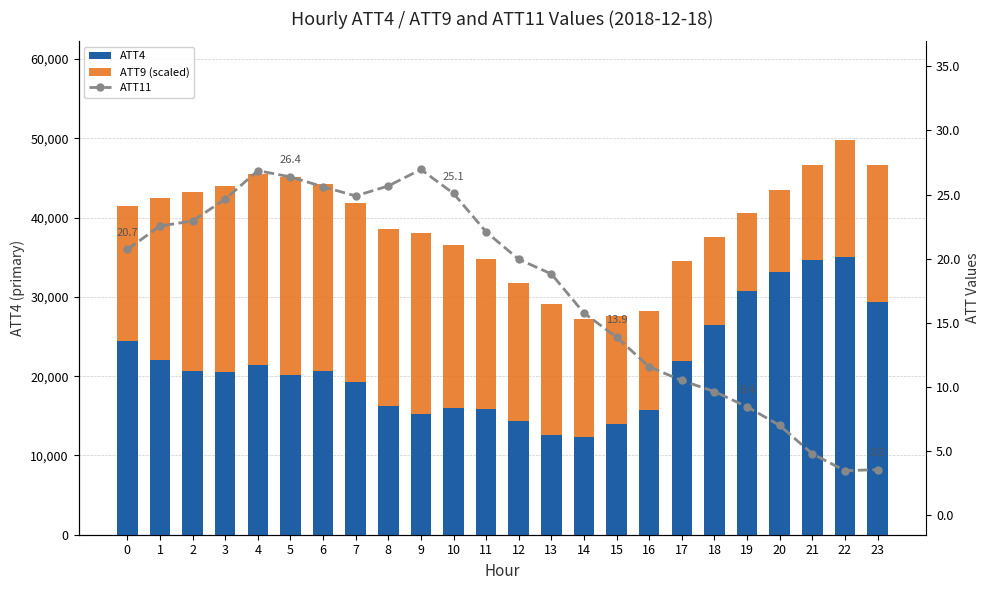

Read the ATT11 value at 12.

19.9